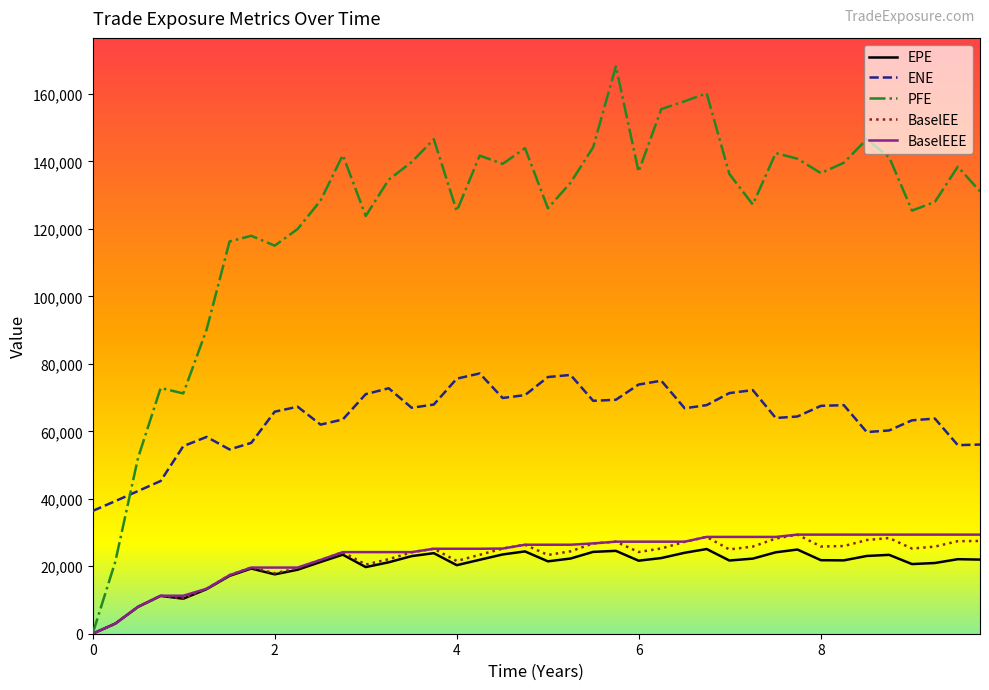

Which series has the largest total across all categories?

PFE